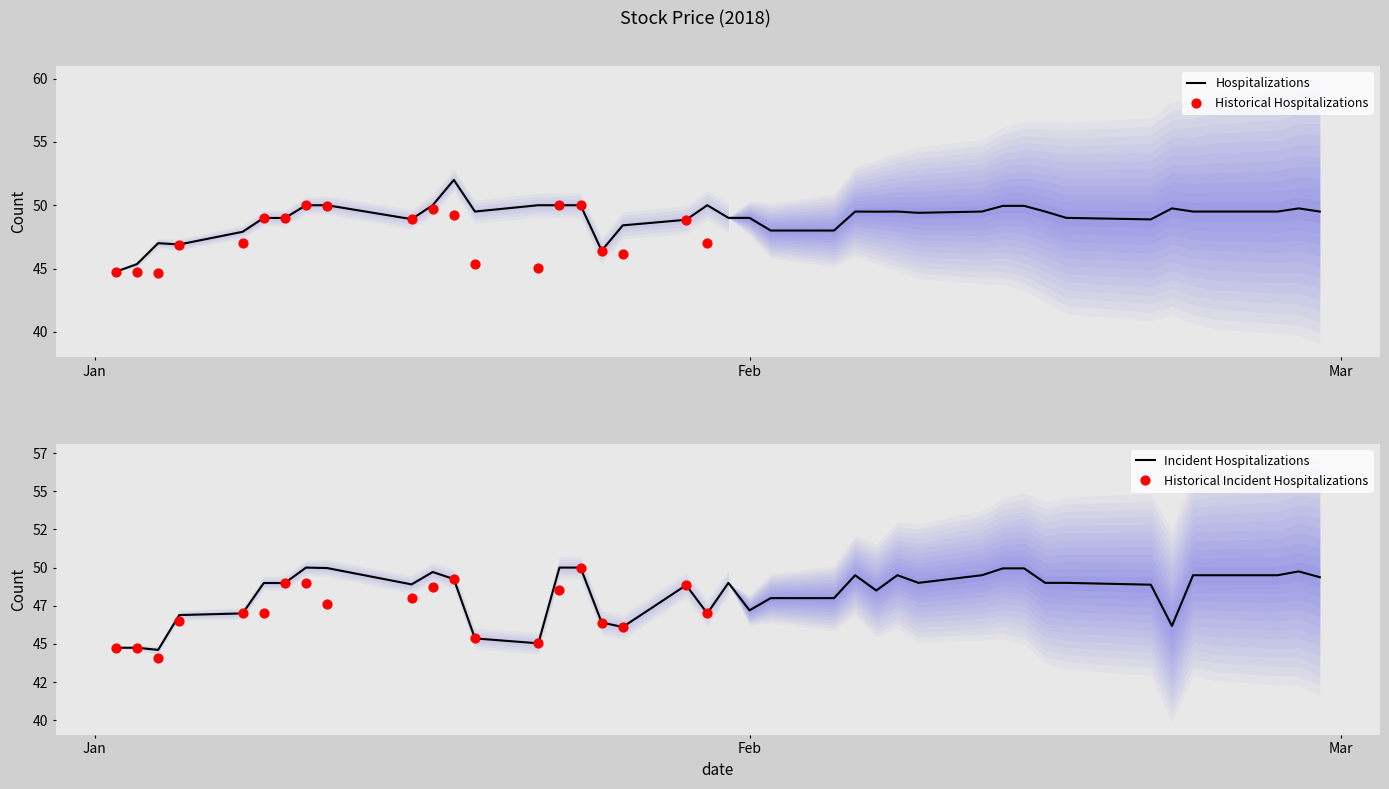

What is the minimum value for Hospitalizations?

44.8